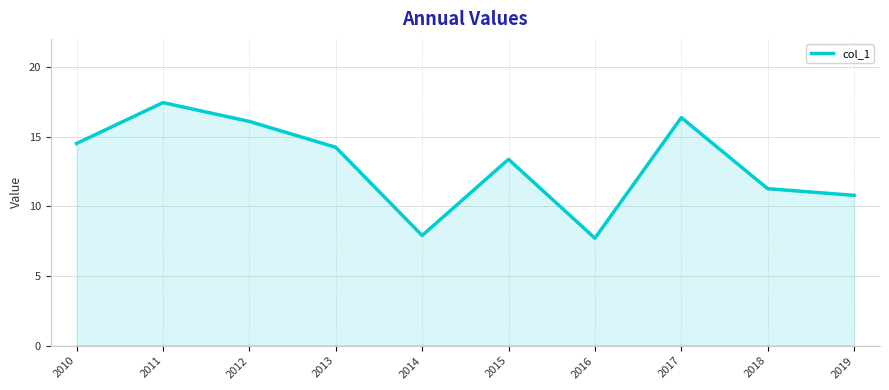

Where is the first local maximum?

2011